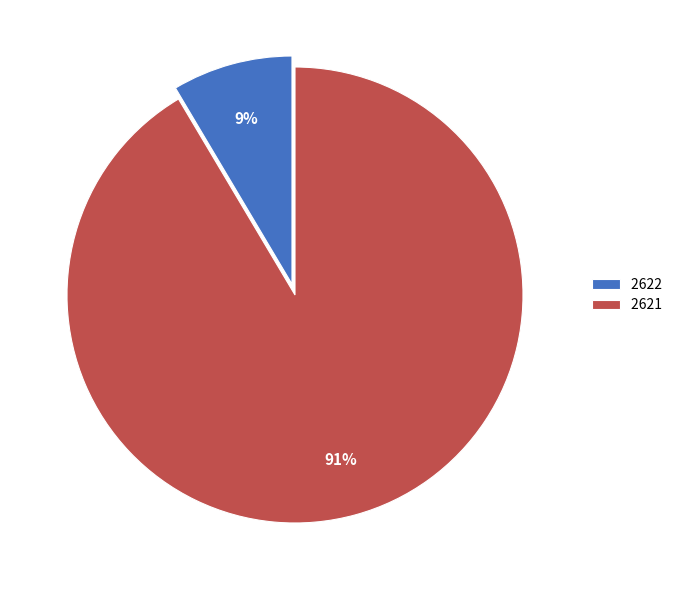

How many slices are in this pie chart?

2